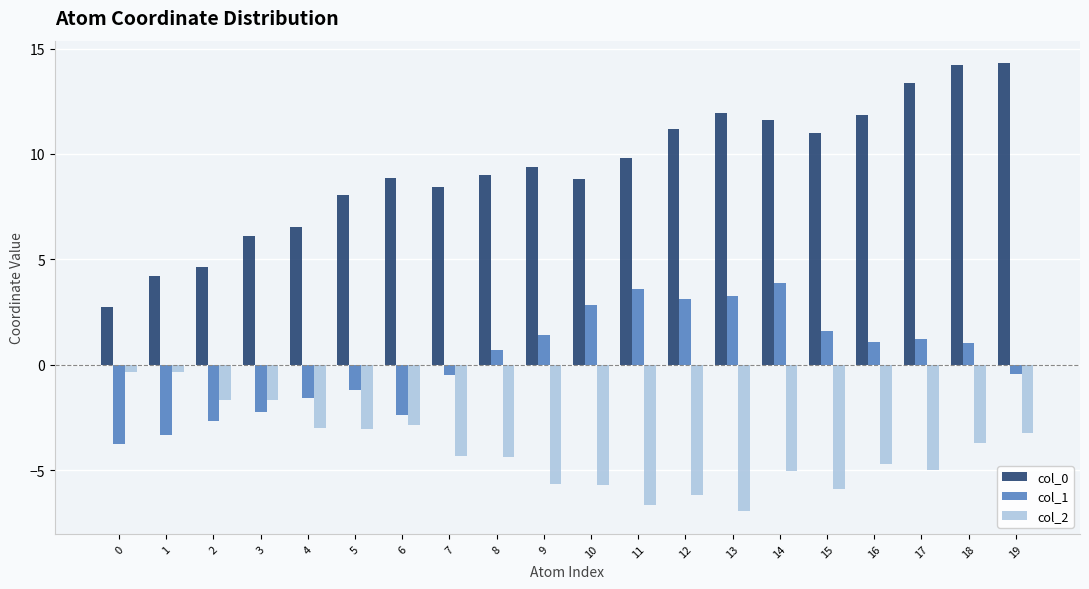

How many groups of bars are there?

20